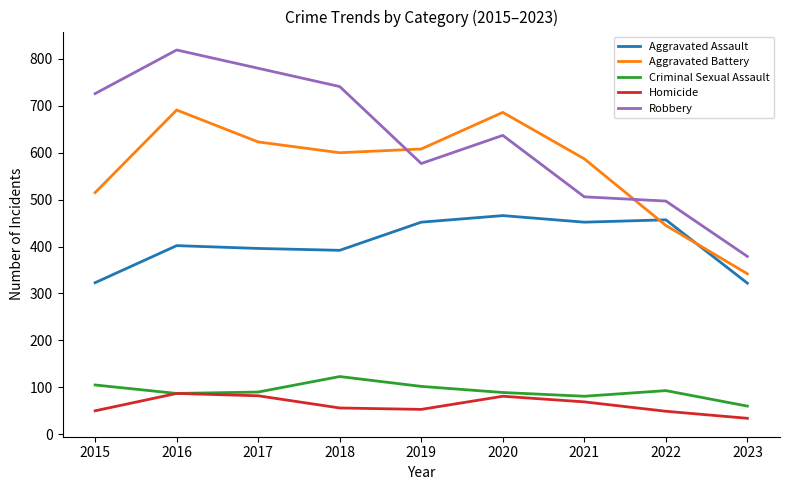

True or false: Robbery and Criminal Sexual Assault cross at least once.

False